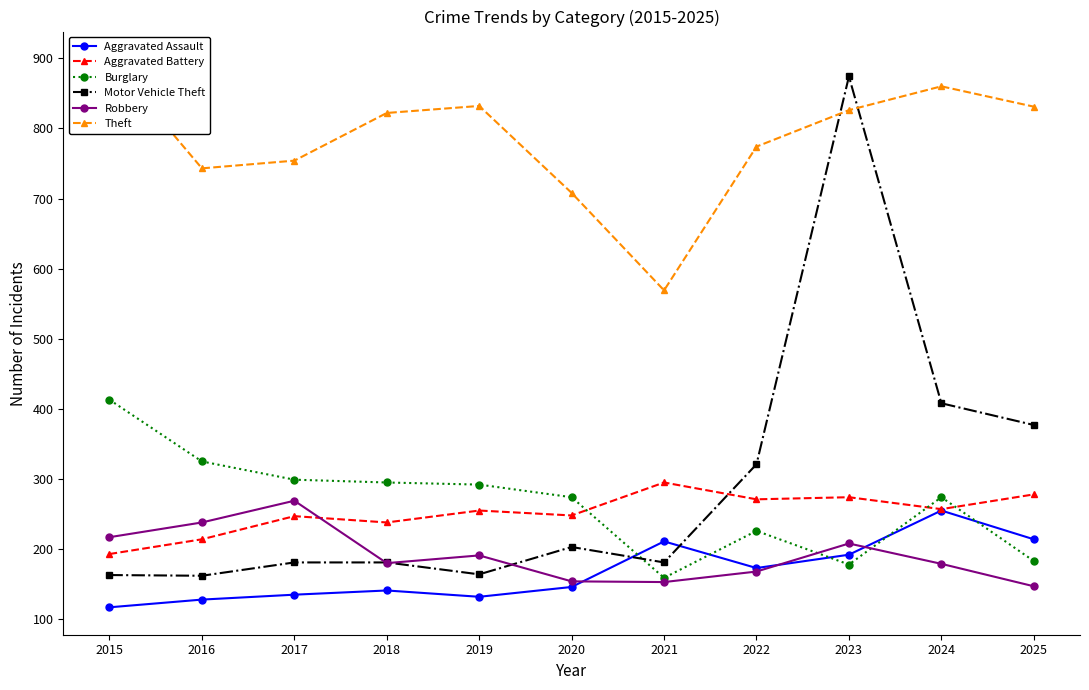

Which series has the widest spread of values?

Motor Vehicle Theft